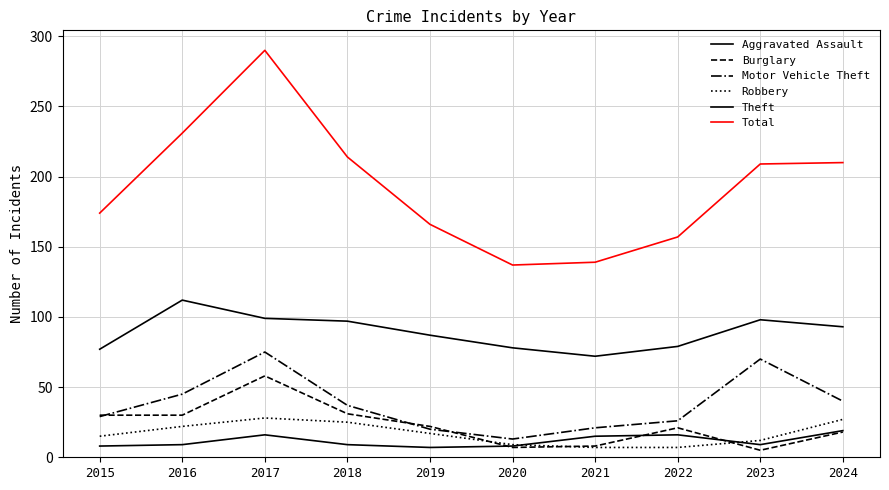

Does the chart display data point markers on the line(s)?

No